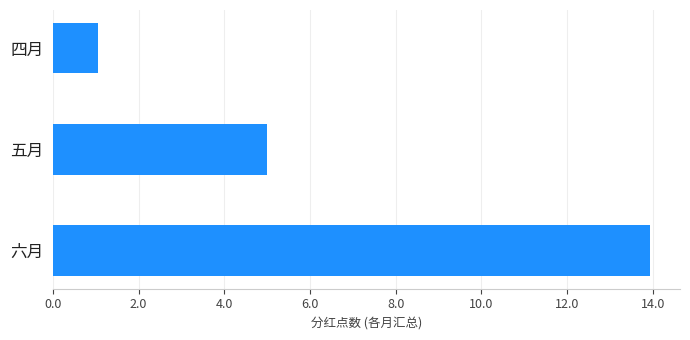

Reading top to bottom, list all the values displayed in this chart.

四月=1.1	五月=5.0	六月=13.9